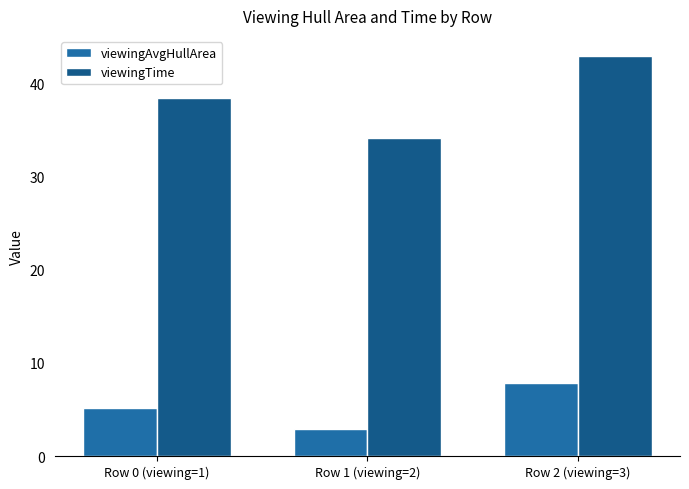

What are all the series names shown in the legend?

viewingAvgHullArea, viewingTime